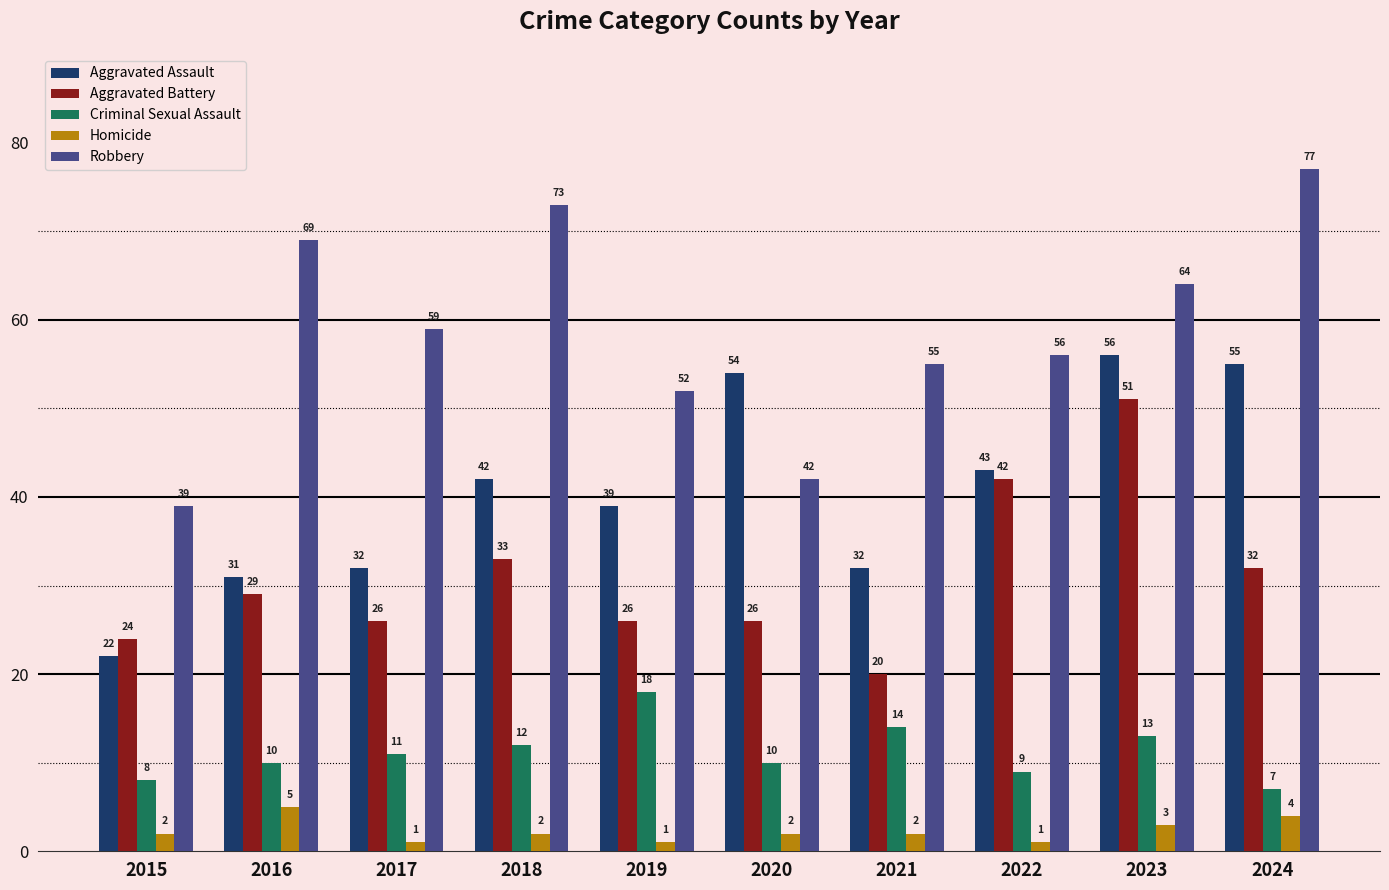

The value of Criminal Sexual Assault at 2019 is 18. True or false?

True